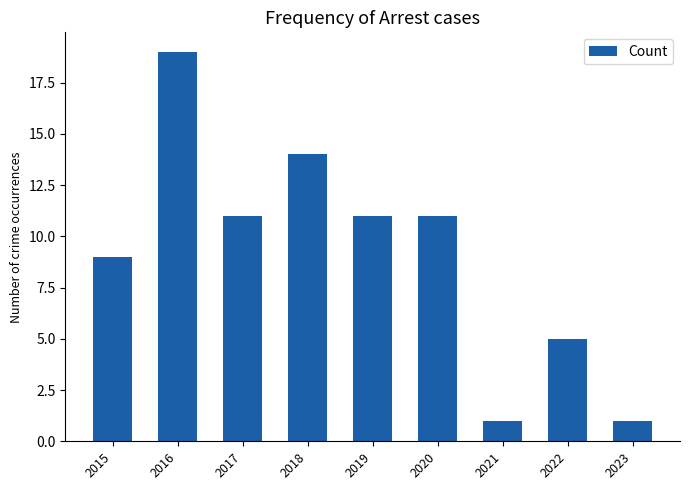

Between 2017 and 2023, which is larger?

2017